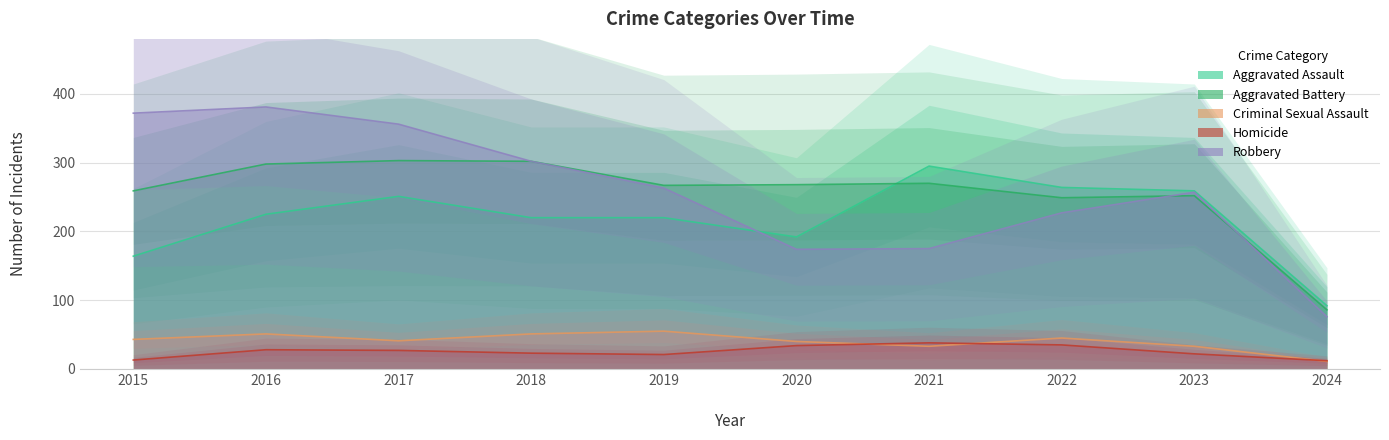

True or false: Aggravated Assault has a value of 189 at 2021.

False